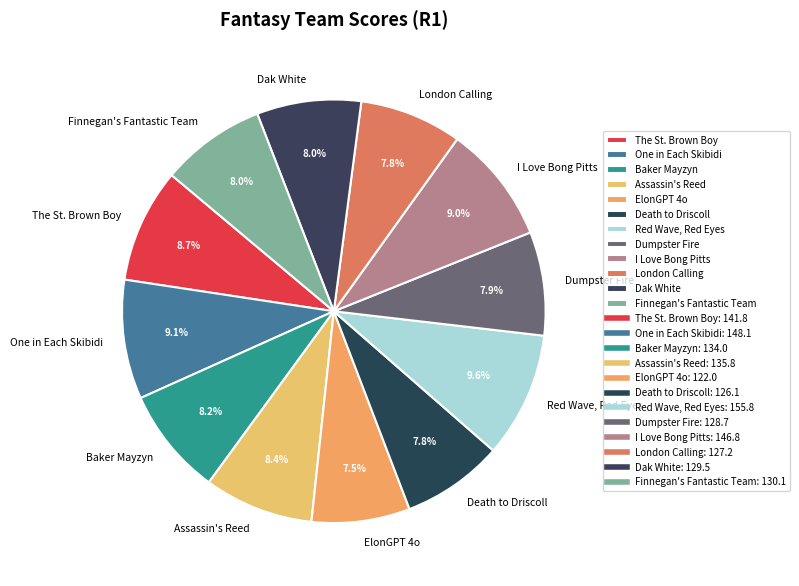

How many segments does this pie chart have?

12